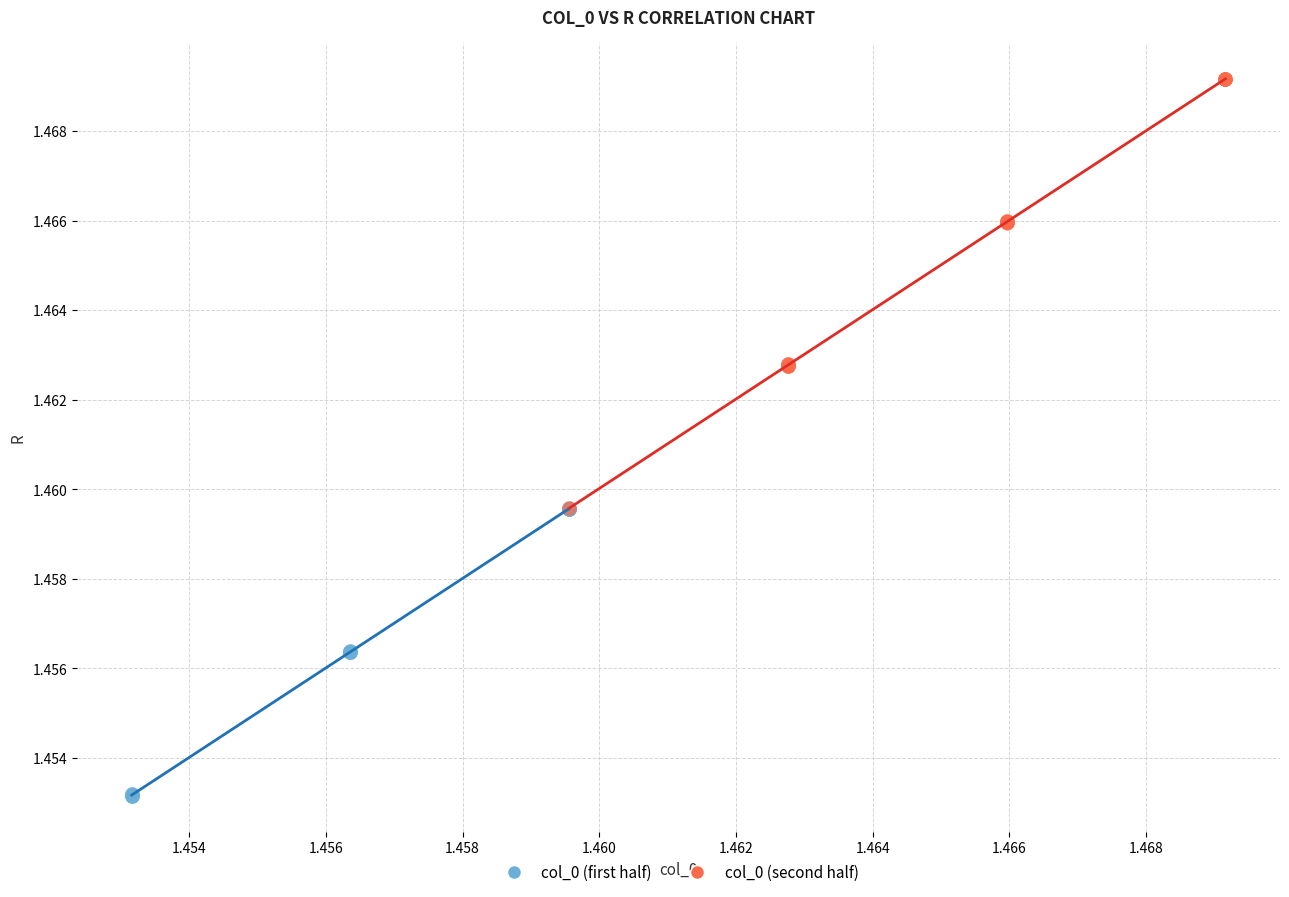

Which series has the widest spread of Y values?

col_0 (second half)